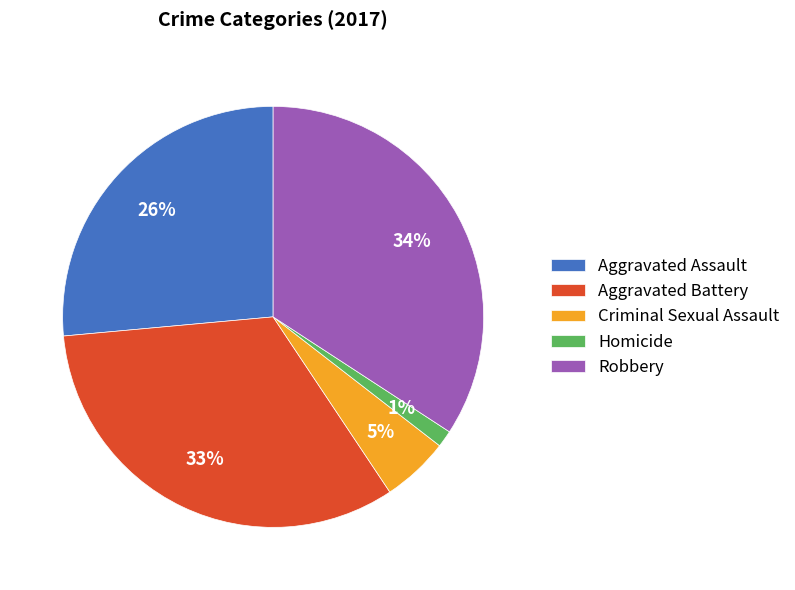

Combined, do Homicide and Aggravated Battery account for over 50%?

No